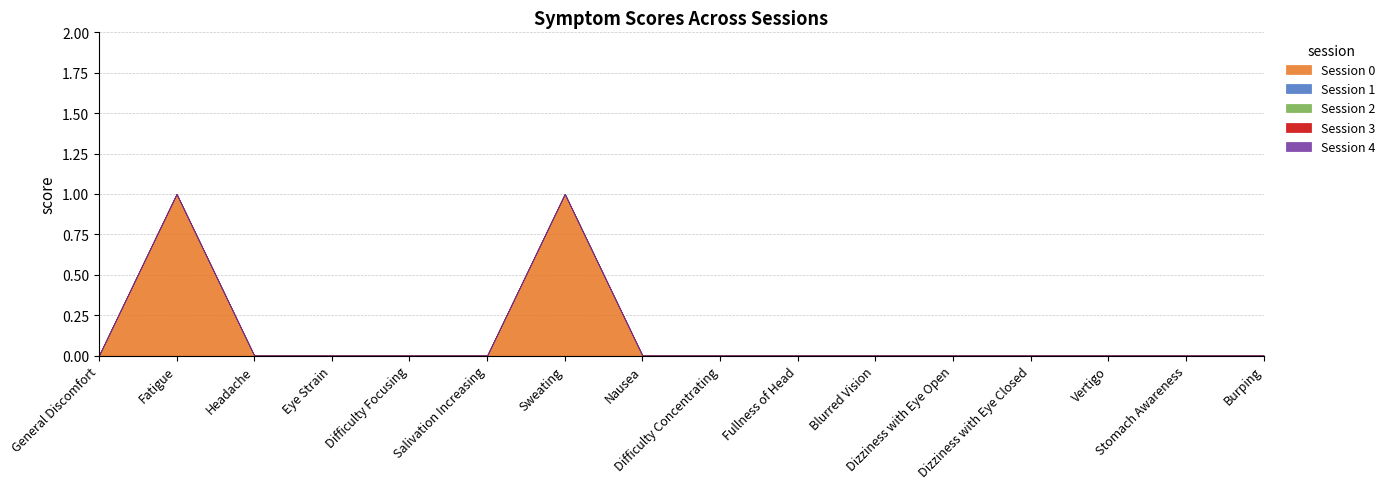

Where is Session 4 nearest to the value 0?

General Discomfort